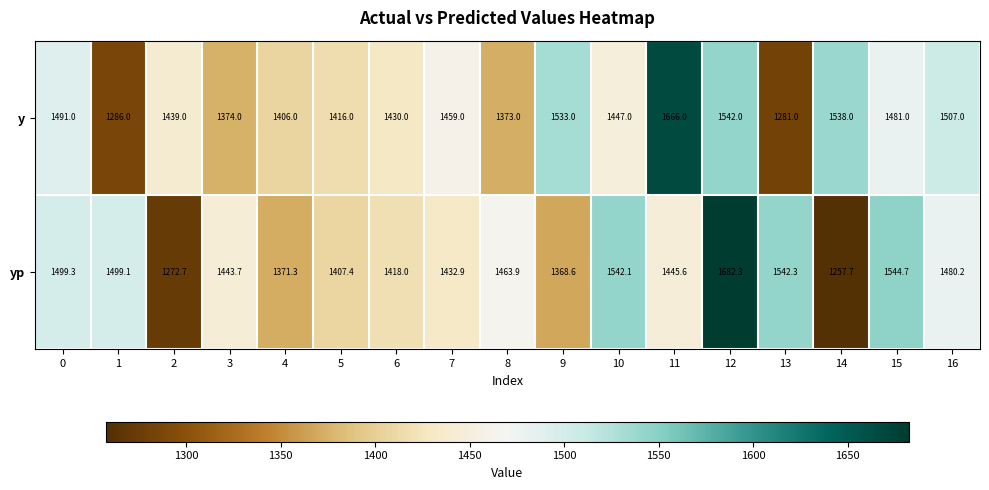

What is the difference between the maximum and second lowest values in the y series?

380.0